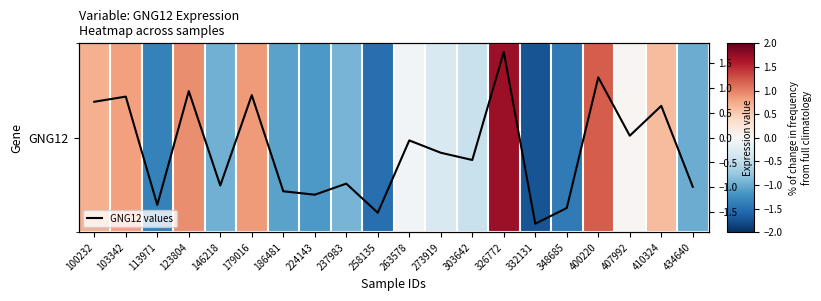

Count the number of categories in the chart.

20